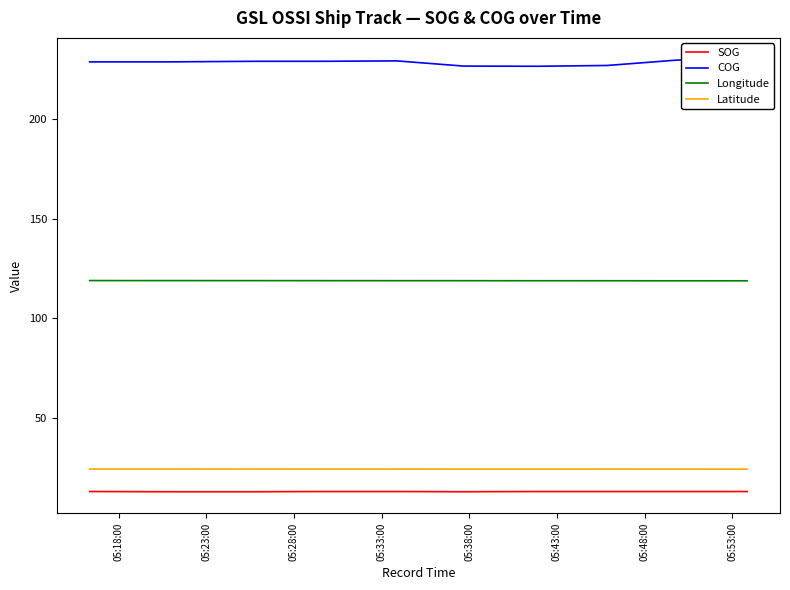

What is the lowest value of the Latitude series?

24.3